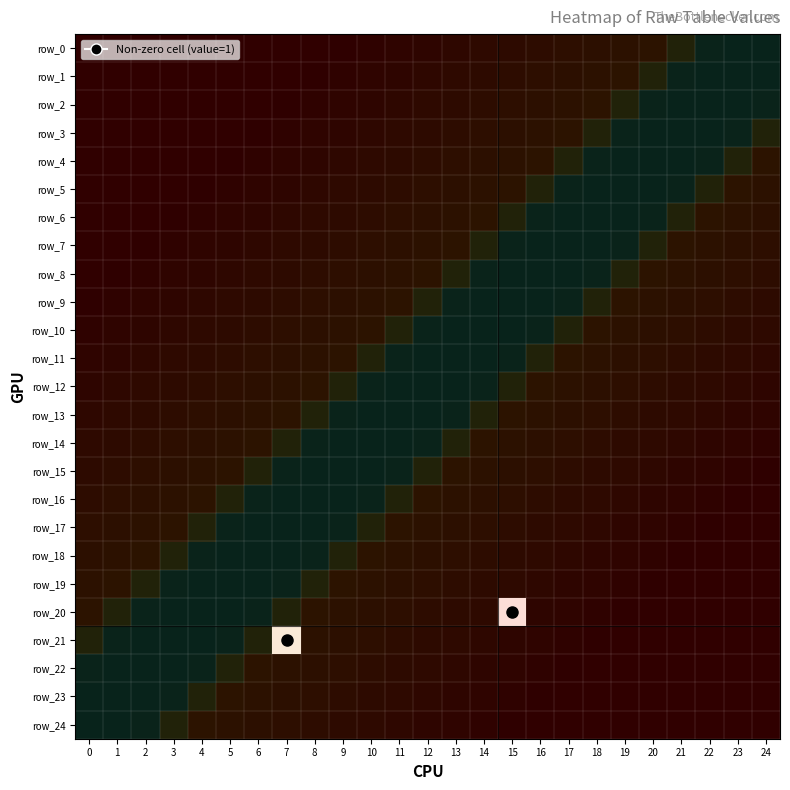

What is the greatest value displayed?

1